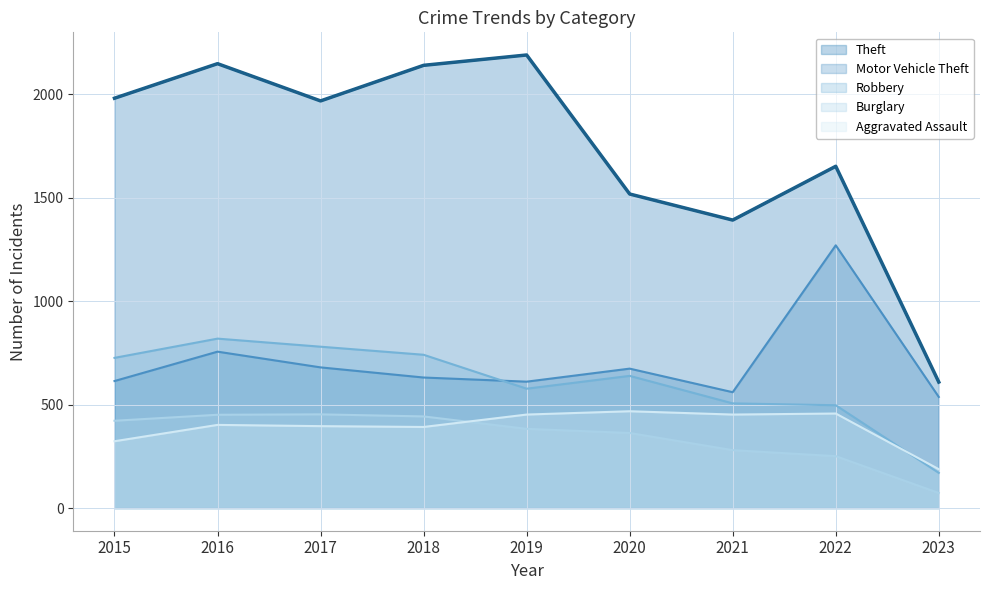

What is the total value across all series at 2018?

4347